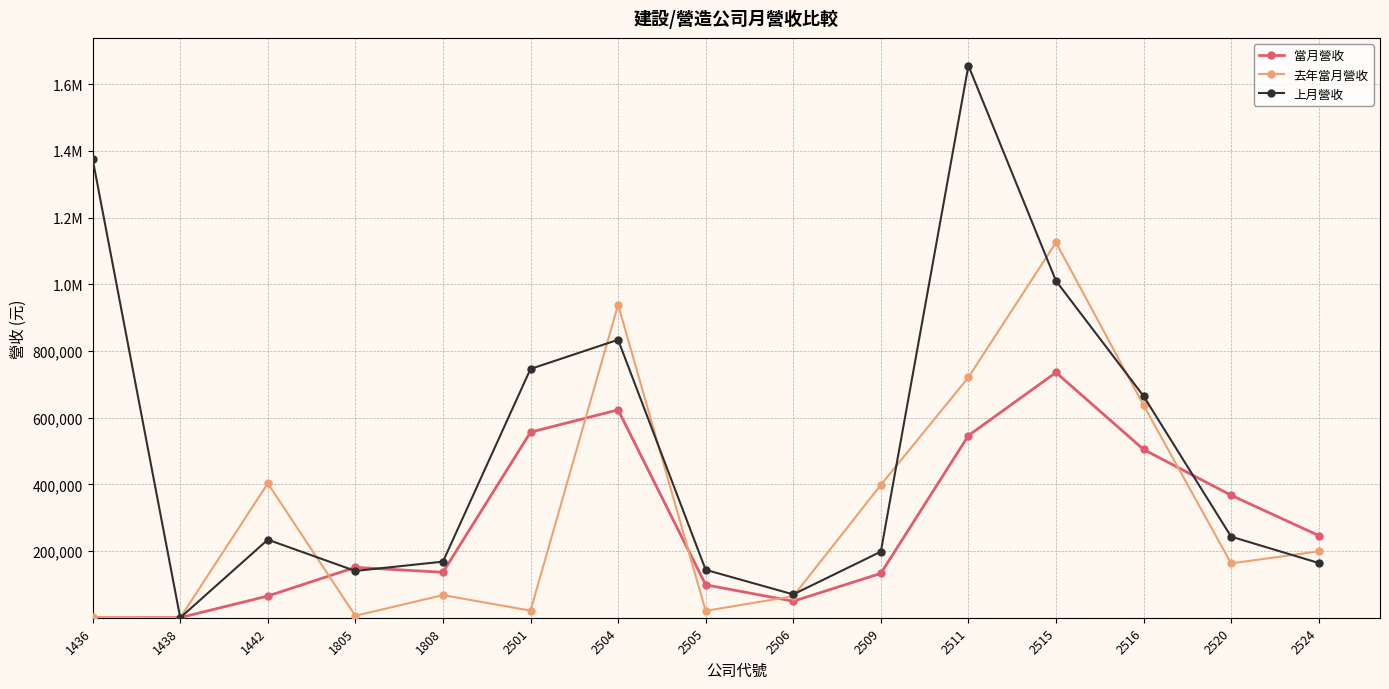

True or false: 上月營收 has more than 0 points higher than both neighbors.

True